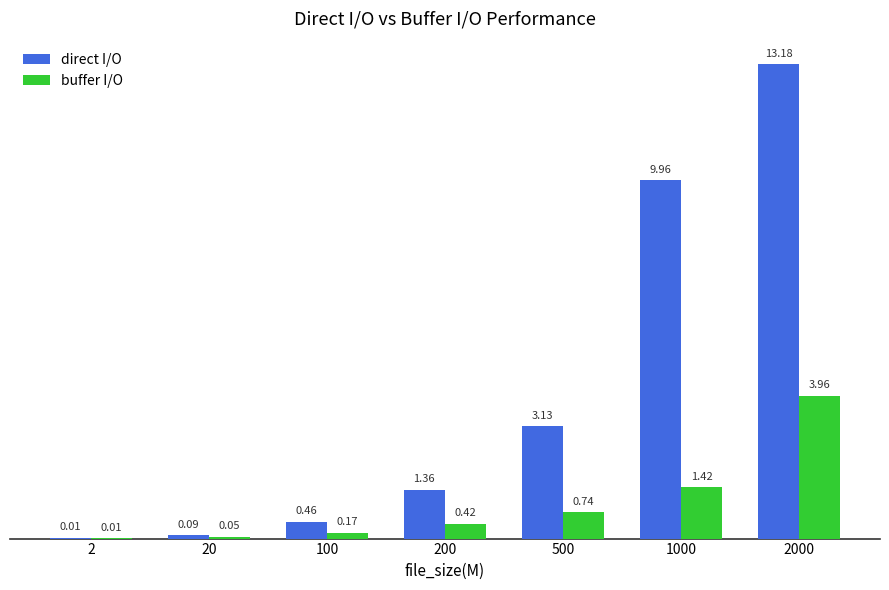

What is the sum of all buffer I/O values?

6.8